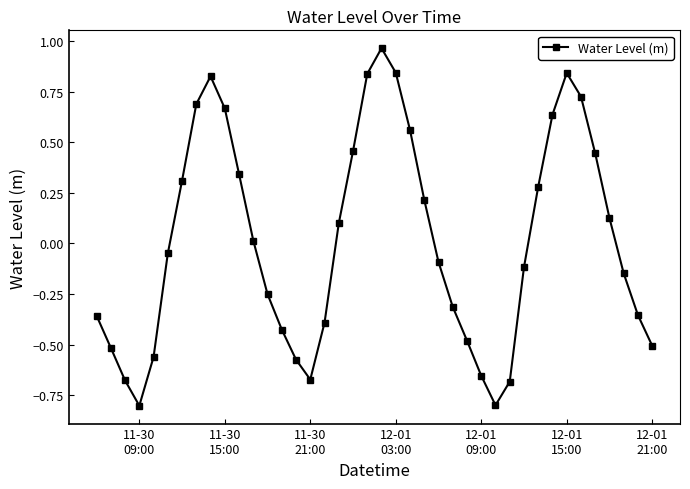

What is the smallest value displayed?

-0.8